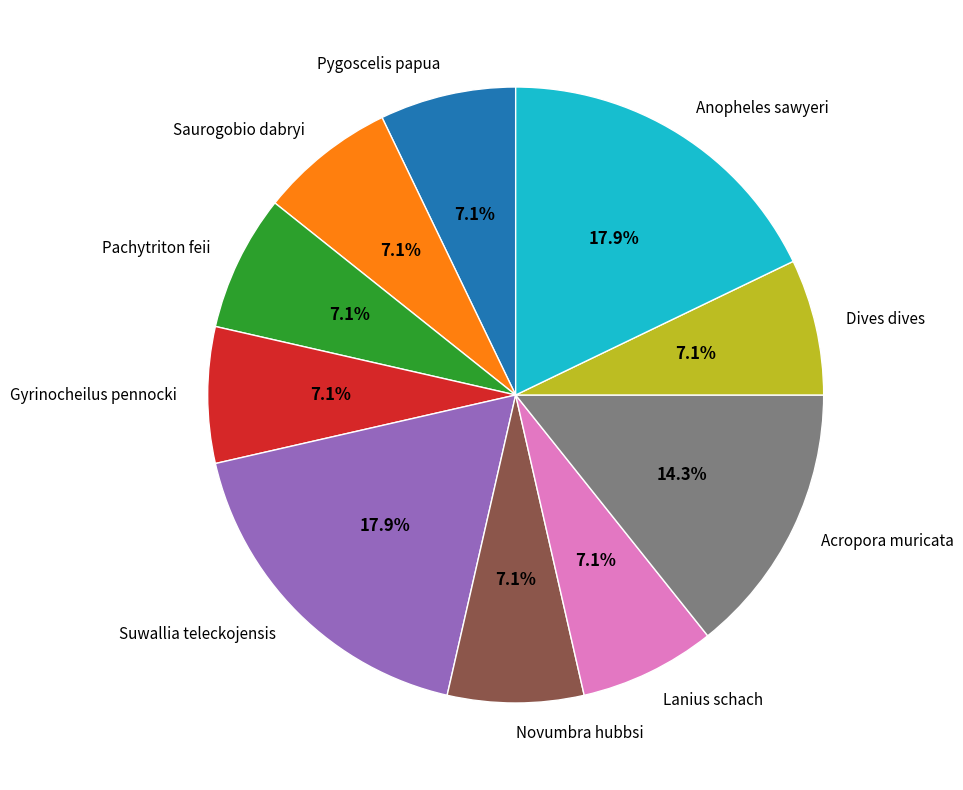

Count the number of slices in the pie.

10